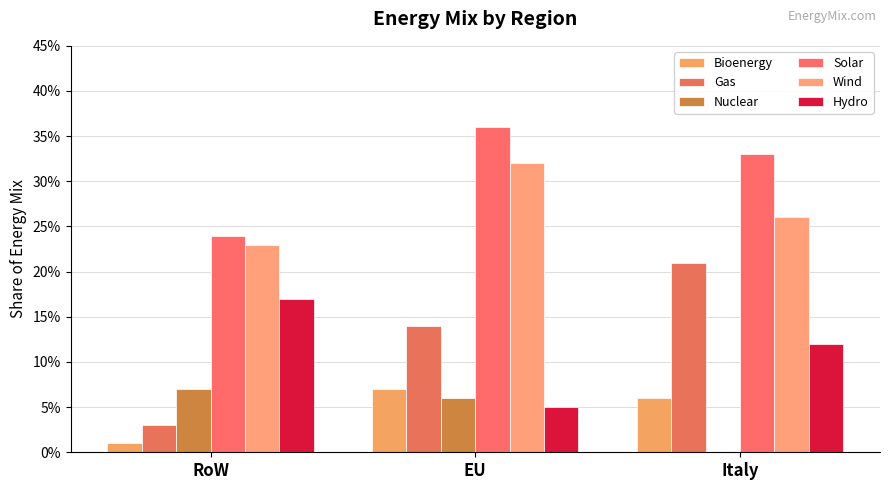

What are all the series names shown in the legend?

Bioenergy, Gas, Nuclear, Solar, Wind, Hydro